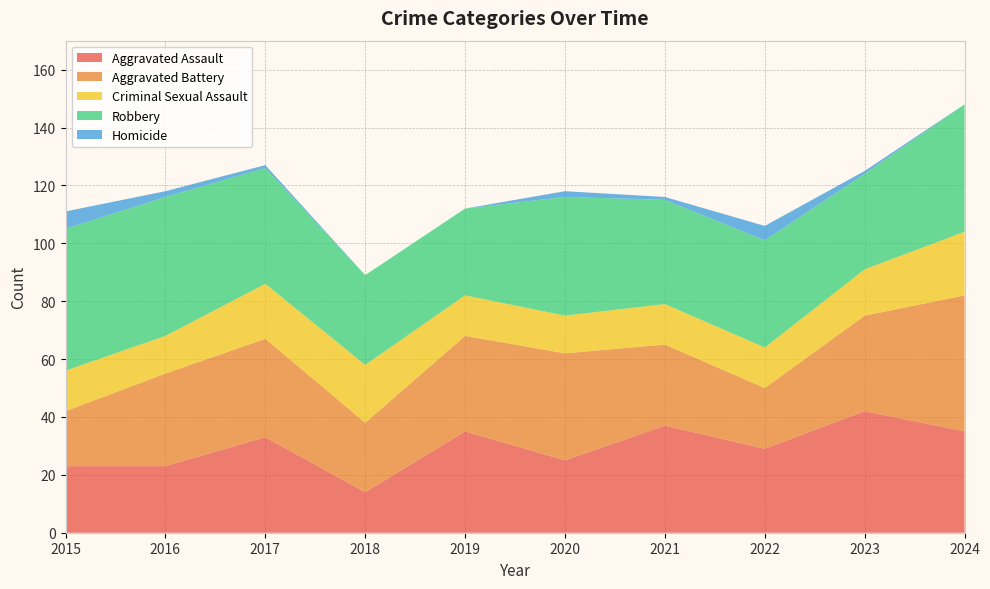

Reading right to left, extract all data points from this chart.

Aggravated Assault: 2024=35	2023=42	2022=29	2021=37	2020=25	2019=35	2018=14	2017=33	2016=23	2015=23
Aggravated Battery: 2024=47	2023=33	2022=21	2021=28	2020=37	2019=33	2018=24	2017=34	2016=32	2015=19
Criminal Sexual Assault: 2024=22	2023=16	2022=14	2021=14	2020=13	2019=14	2018=20	2017=19	2016=13	2015=14
Robbery: 2024=44	2023=33	2022=37	2021=36	2020=41	2019=30	2018=31	2017=40	2016=48	2015=49
Homicide: 2024=0	2023=1	2022=5	2021=1	2020=2	2019=0	2018=0	2017=1	2016=2	2015=6